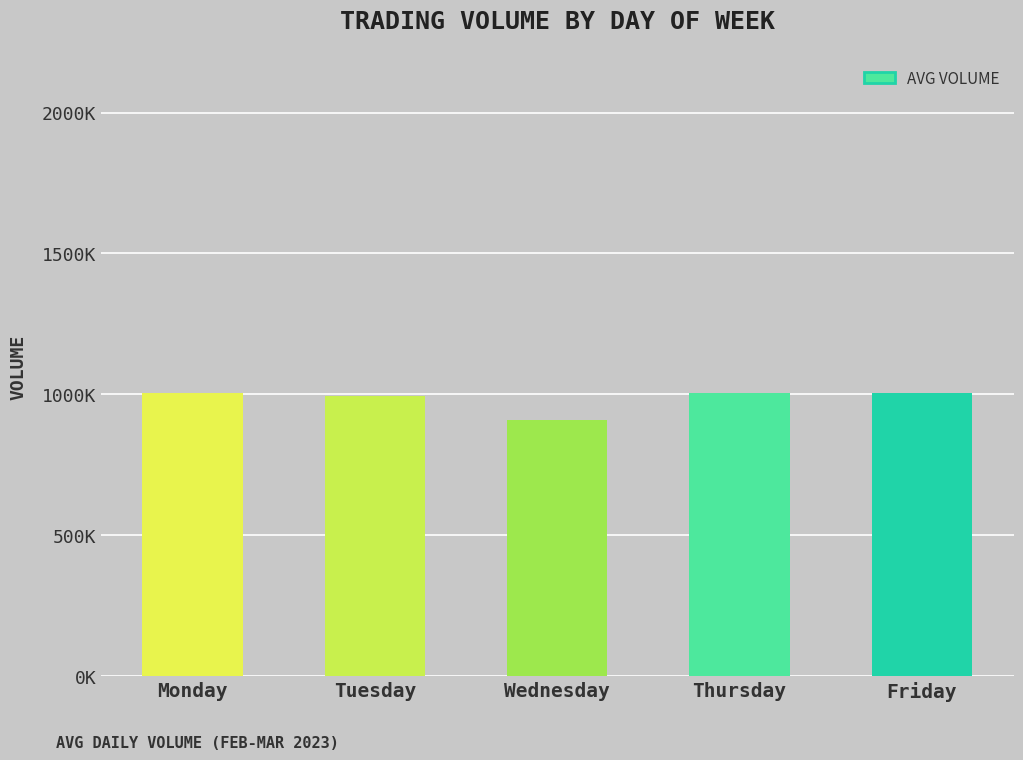

Which label corresponds to the smallest value in the chart?

Wednesday